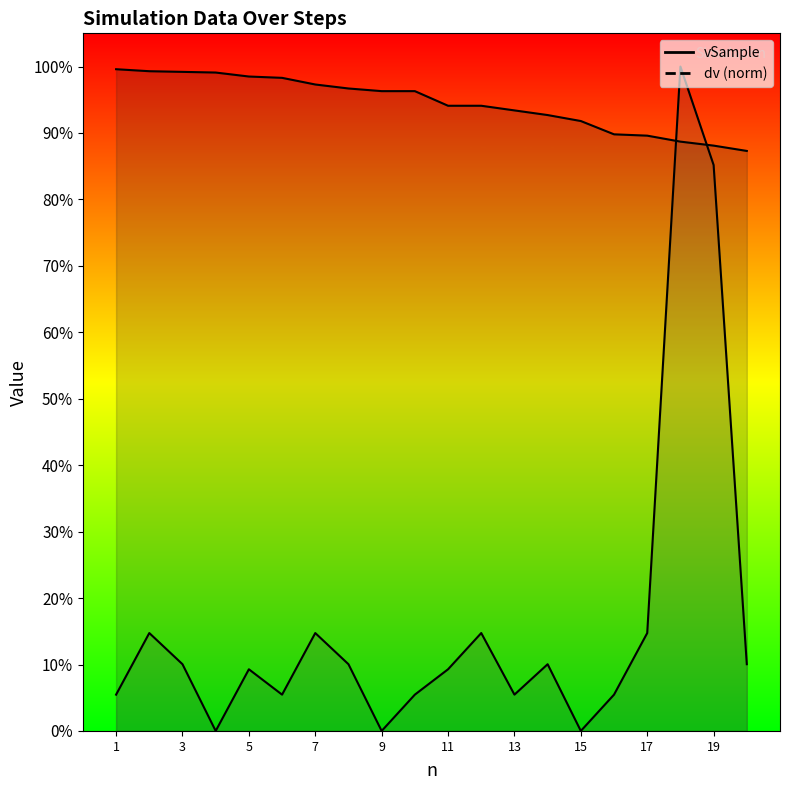

List the series in order of their overall mean, highest first.

vSample, dv